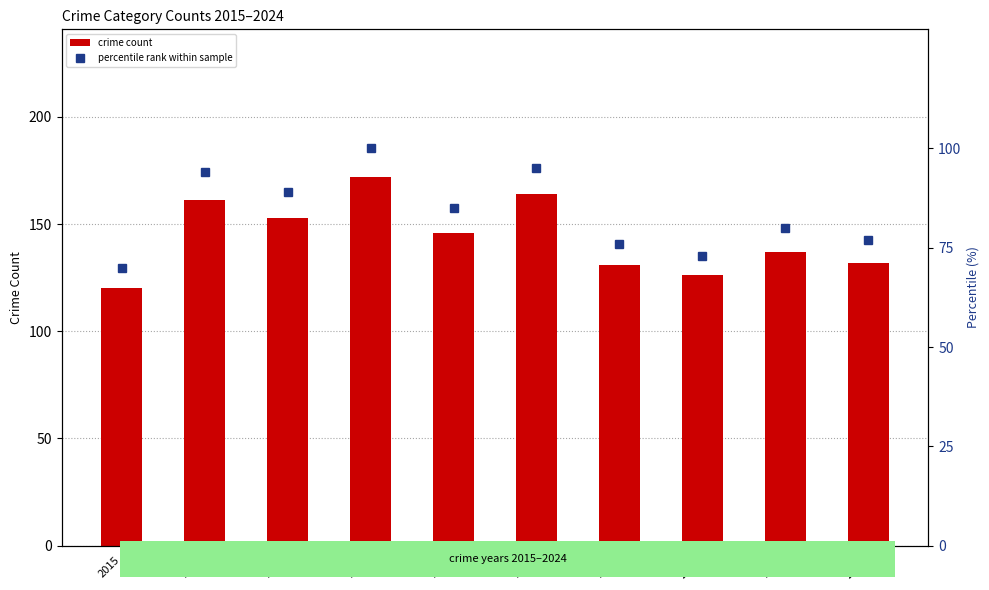

The value of percentile rank within sample at 2017 is 89. True or false?

True